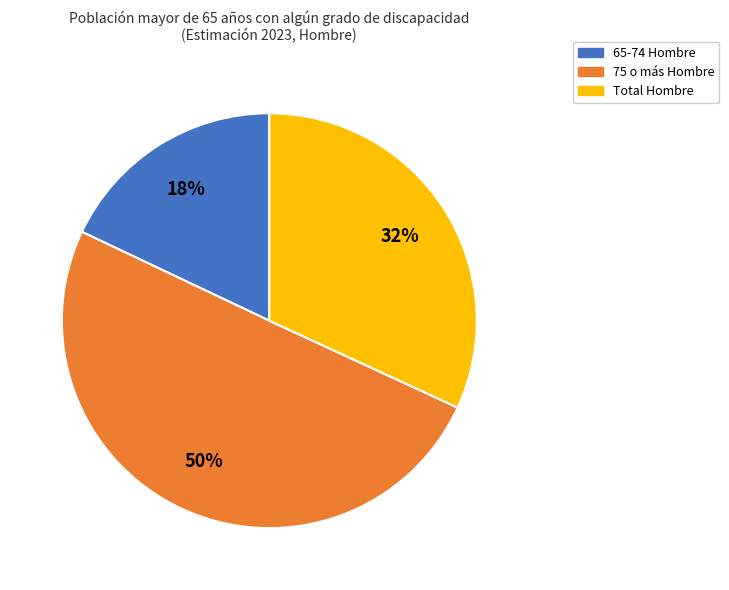

True or false: 75 o más Hombre accounts for 50% of the total.

True